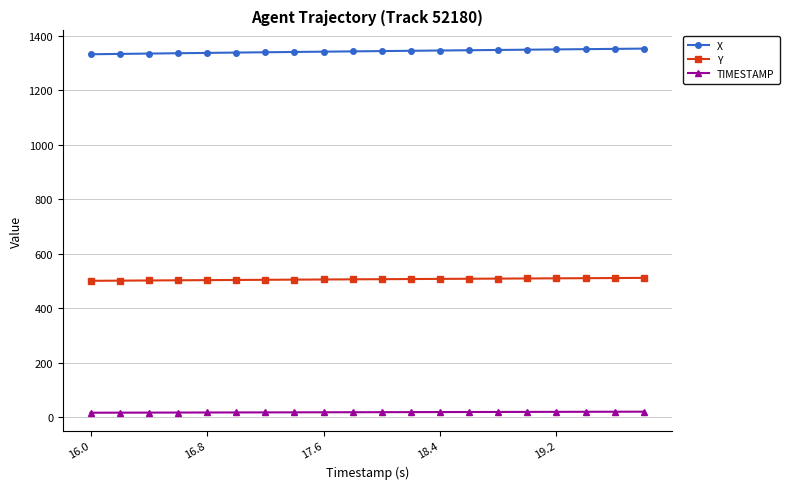

Which series has the largest range (max minus min)?

X